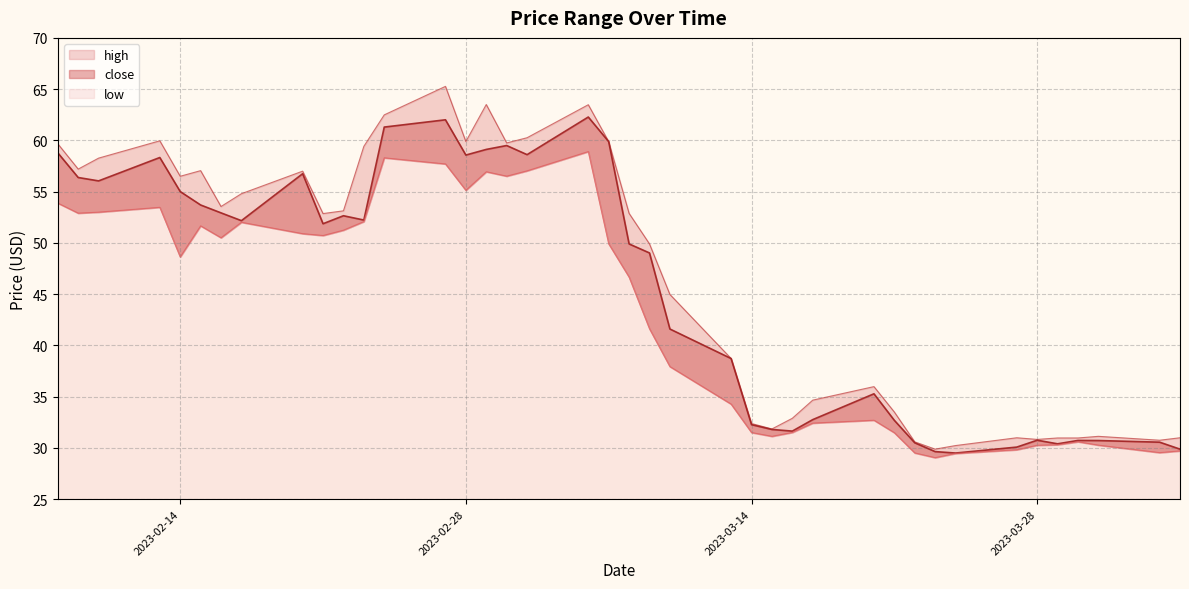

Reading left to right, extract all data points from this chart.

low: 53.9	52.9	53.0	53.5	48.6	51.7	50.5	52.0	50.9	50.7	51.2	52.1	58.3	57.7	55.1	56.9	56.5	57.0	58.9	49.9	46.7	41.6	37.9	34.3	31.5	31.1	31.5	32.4	32.7	31.5	29.5	29.1	29.5	29.8	30.3	30.3	30.6	30.3	29.5	29.7
close: 58.8	56.4	56.0	58.3	55.0	53.7	52.9	52.2	56.8	51.9	52.6	52.2	61.3	62.0	58.6	59.1	59.5	58.6	62.3	59.9	49.9	49.0	41.6	38.7	32.3	31.8	31.6	32.8	35.3	32.7	30.5	29.6	29.5	30.1	30.8	30.4	30.7	30.7	30.6	29.9
high: 59.7	57.2	58.3	60.0	56.5	57.0	53.5	54.8	57.0	52.9	53.1	59.4	62.5	65.3	59.9	63.5	59.8	60.3	63.5	59.9	52.9	49.9	45.0	38.7	32.4	31.9	32.9	34.7	36.0	33.5	30.6	29.9	30.2	31.0	30.8	31.0	31.0	31.1	30.8	31.0